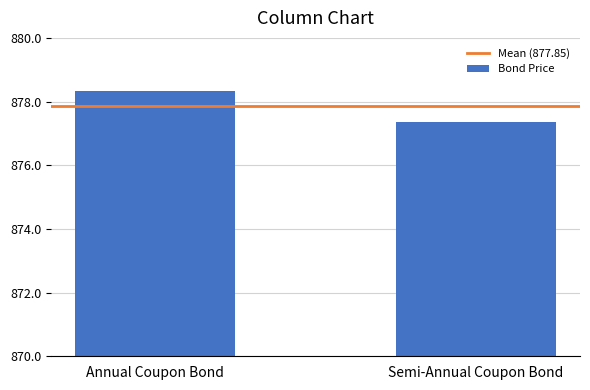

What is the change in value from Annual Coupon Bond to Semi-Annual Coupon Bond?

-1.0